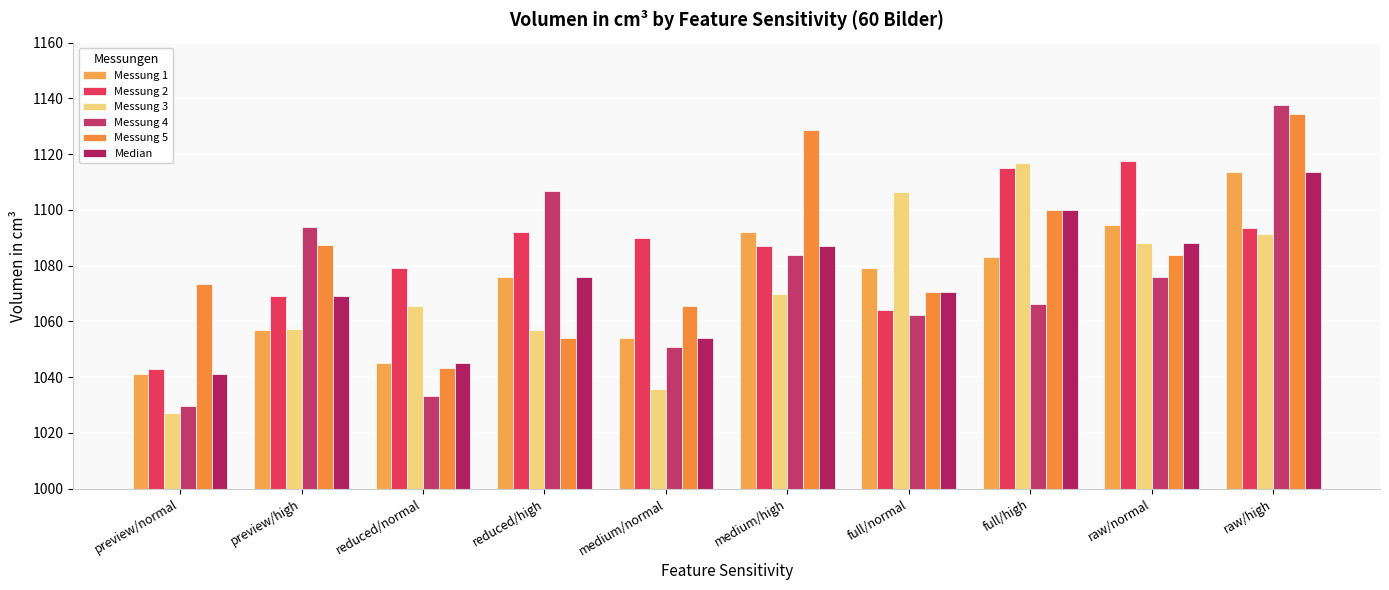

What is the spread (max minus min) of values at full/normal?

44.1